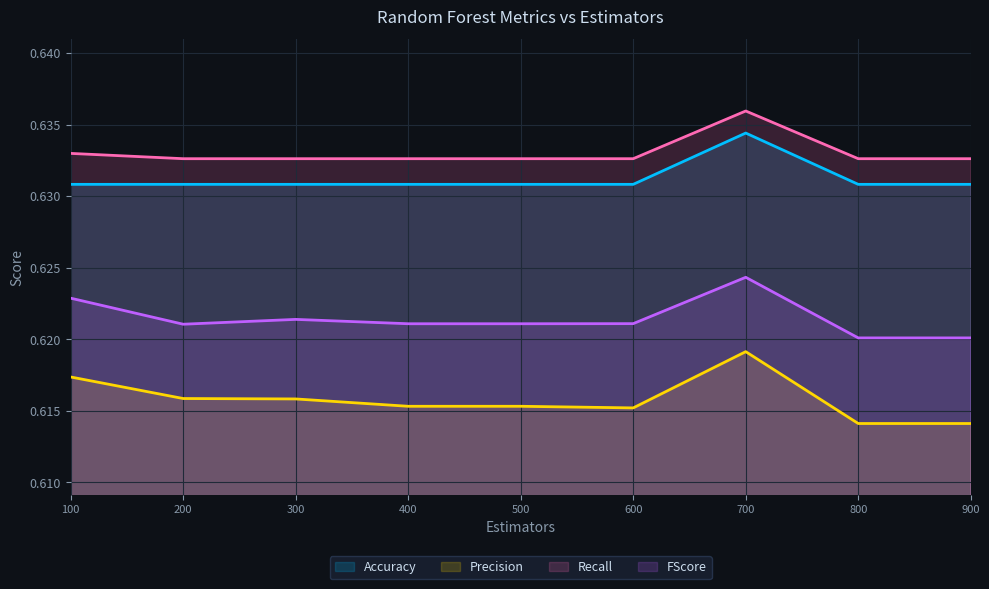

At which category does the chart reach its peak across all series?

700